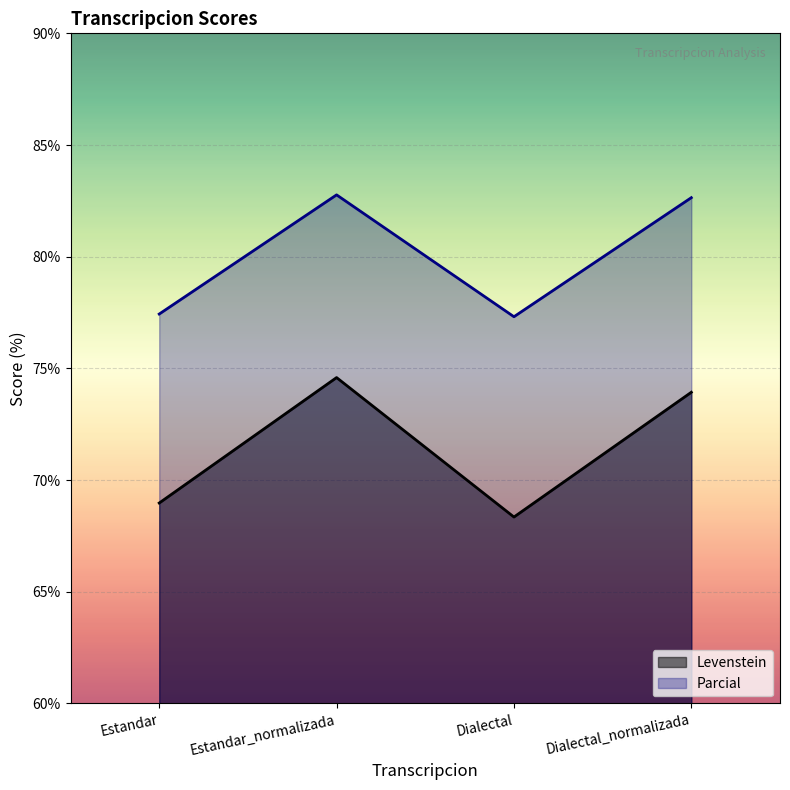

Which category has the lowest value across all series?

Dialectal